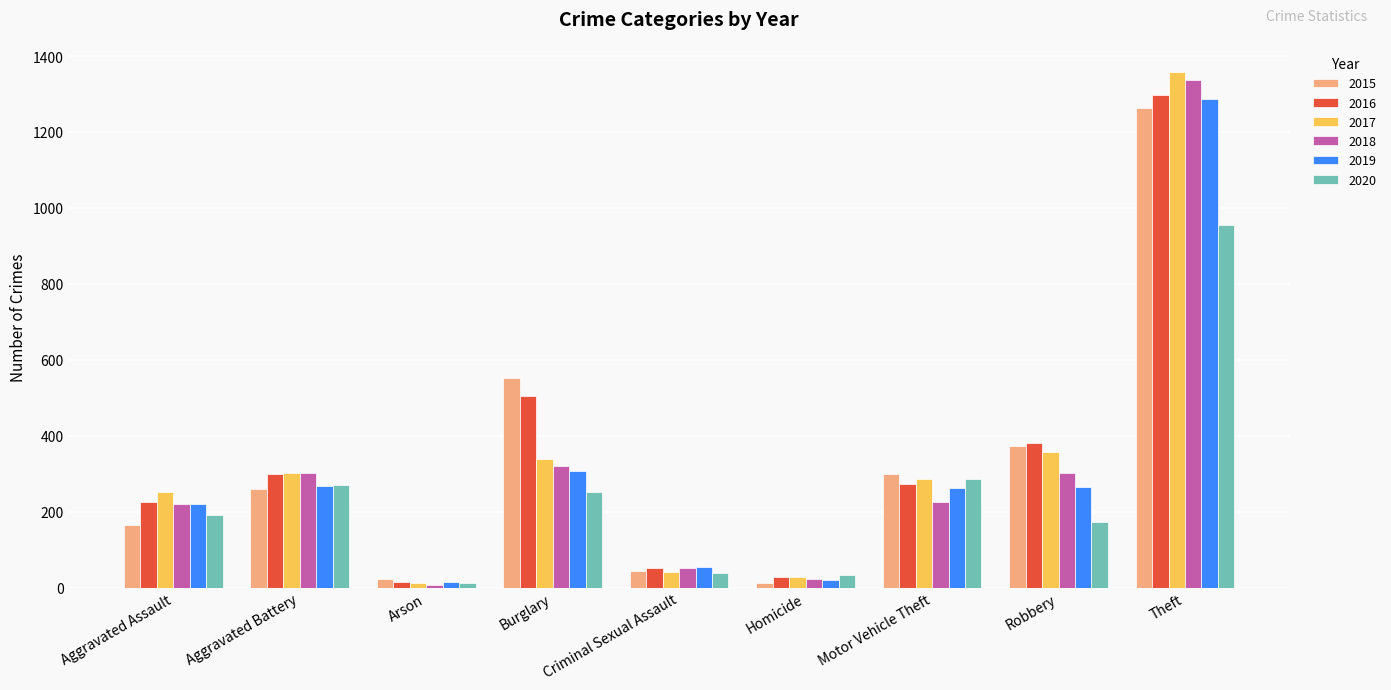

How many bars are there in total?

54